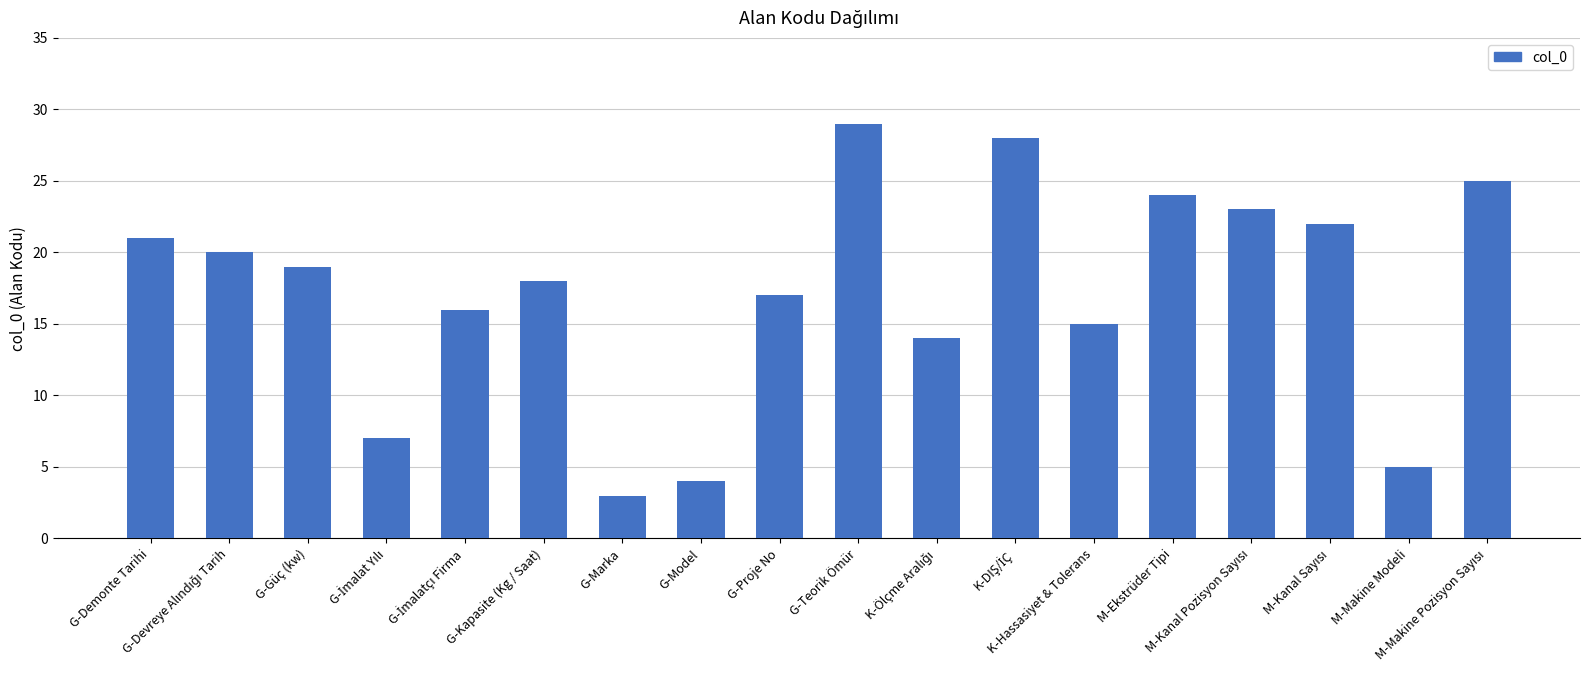

What is the maximum value shown in the chart?

29